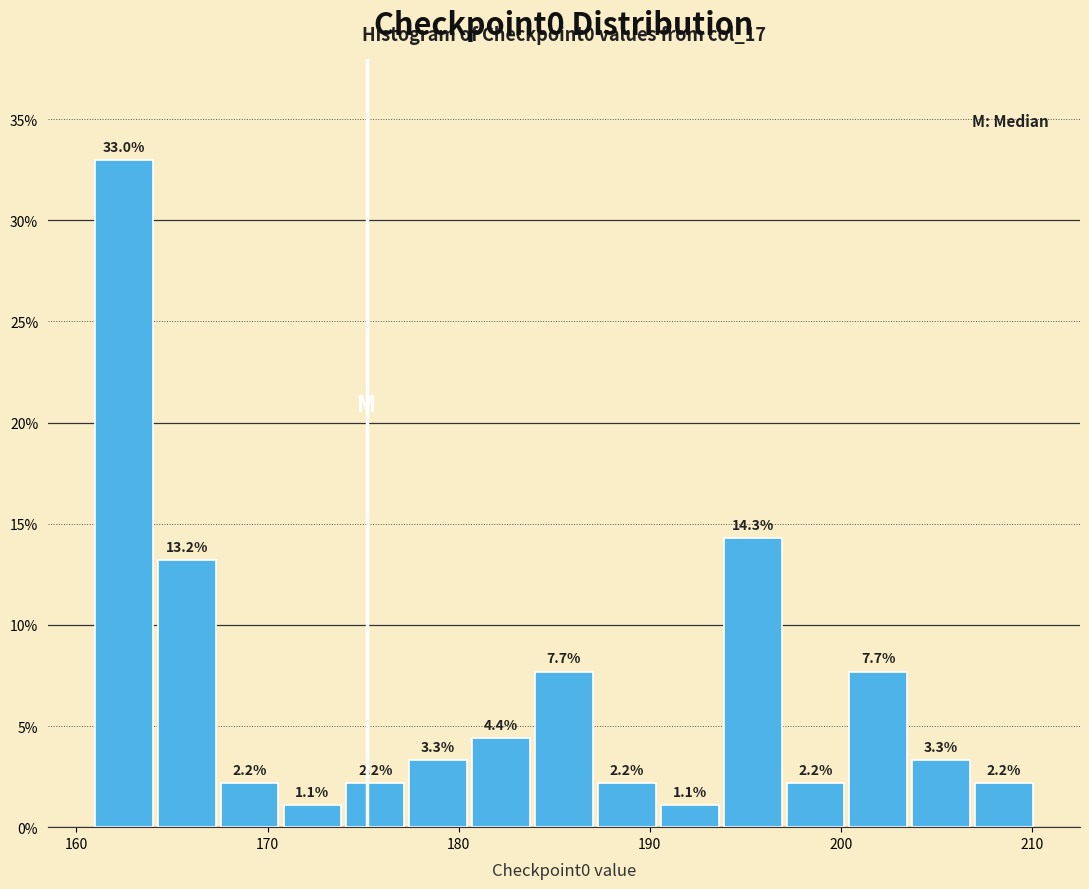

Read against the x-axis, roughly where is the centre of the tallest bar?

162